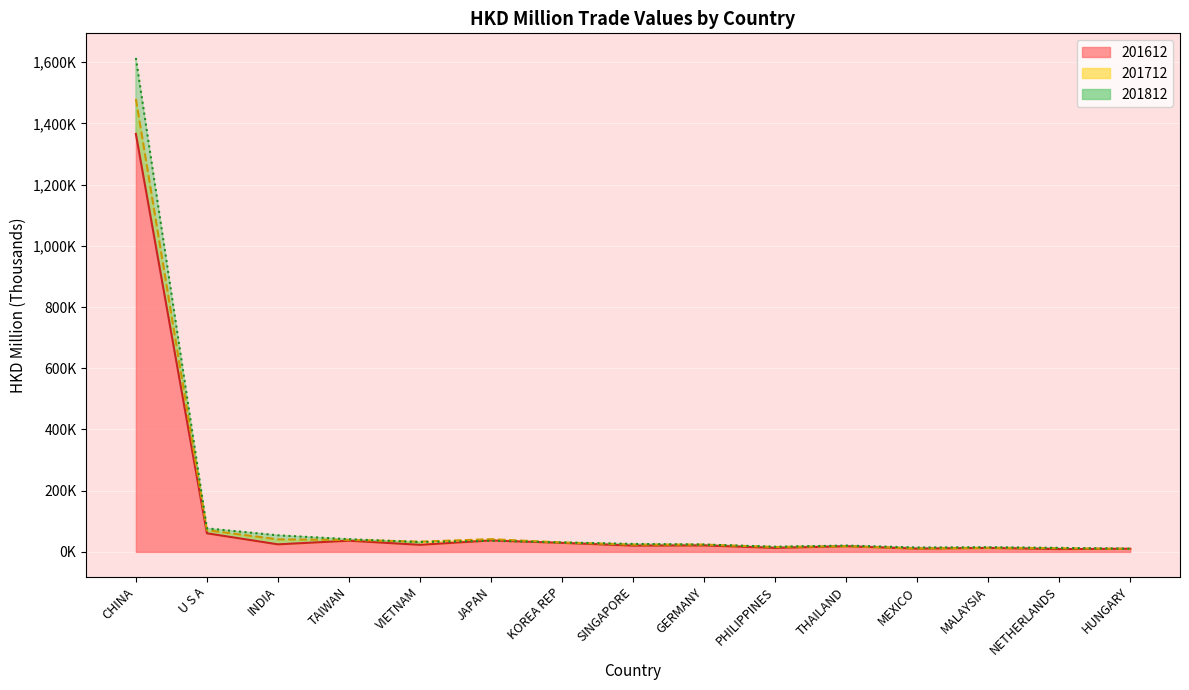

What is the label of the 13th point from the left?

MALAYSIA